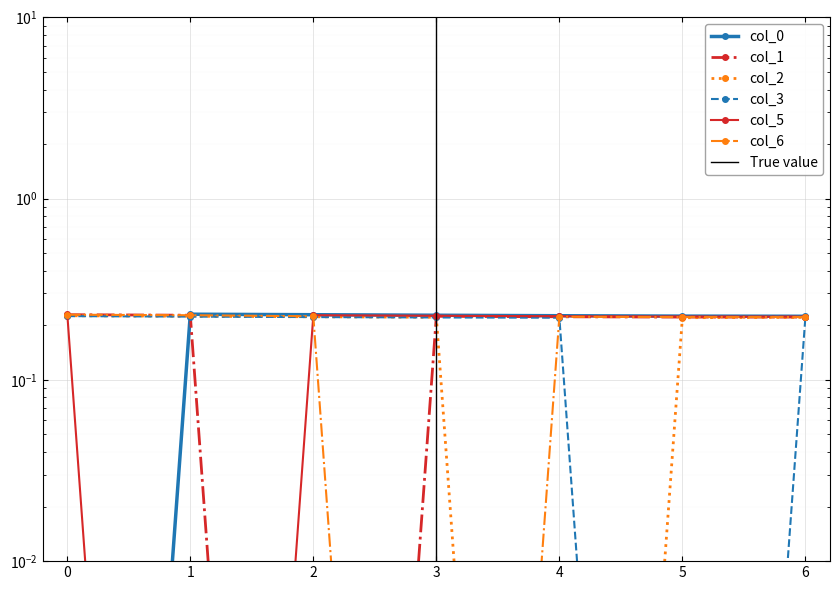

Where is the first local maximum for col_5?

2